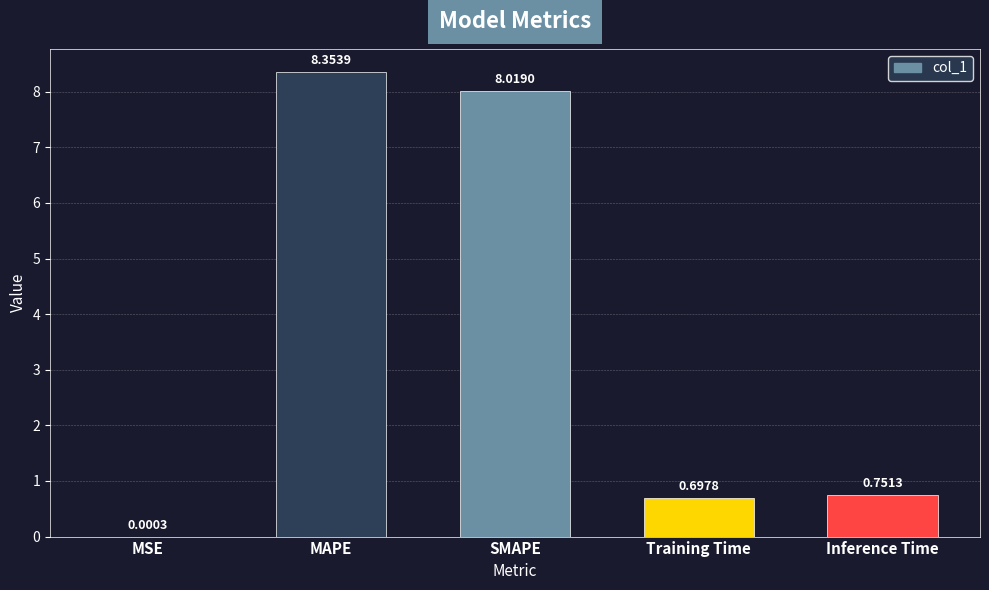

What is the average value?

3.6